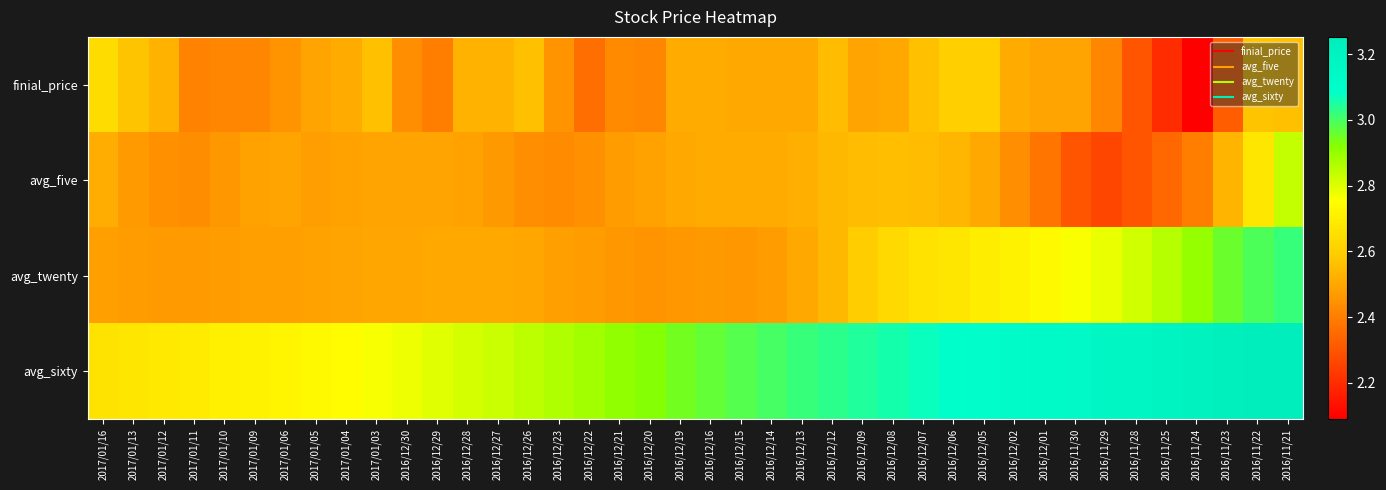

Between 2017/01/13 and 2016/12/20, which series saw the biggest shift?

avg_sixty